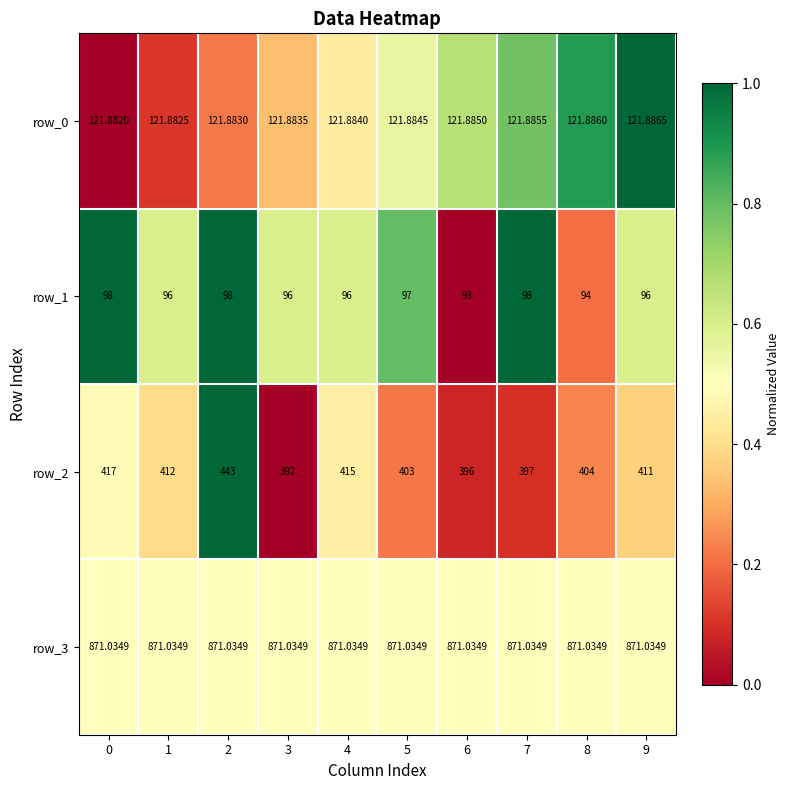

Count the number of data series in this chart.

4